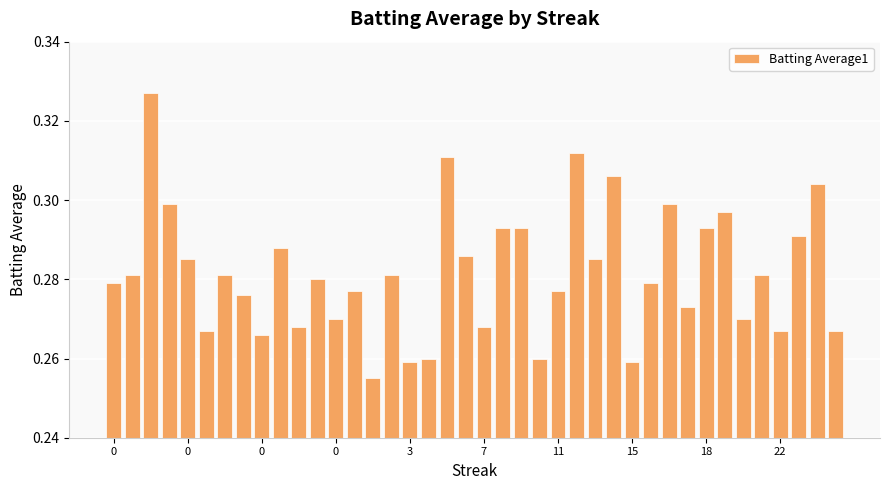

How many values are between 0 and 1?

40